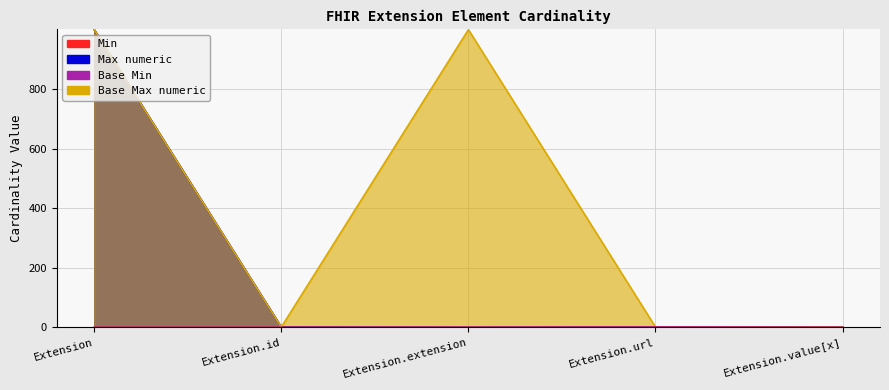

The value of Min at Extension.id is 0. True or false?

True